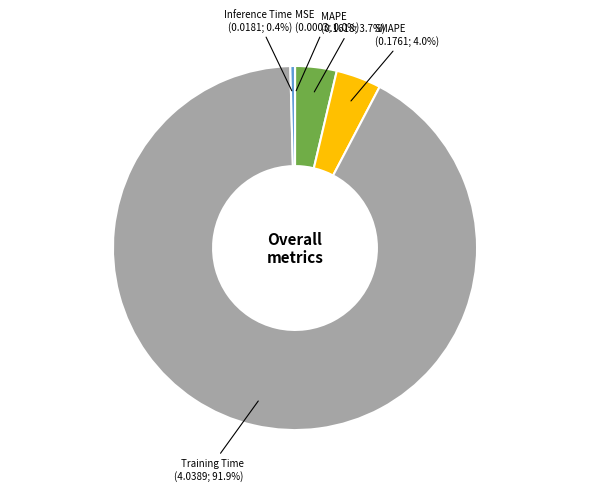

Is there any slice that represents more than half of the pie?

Yes